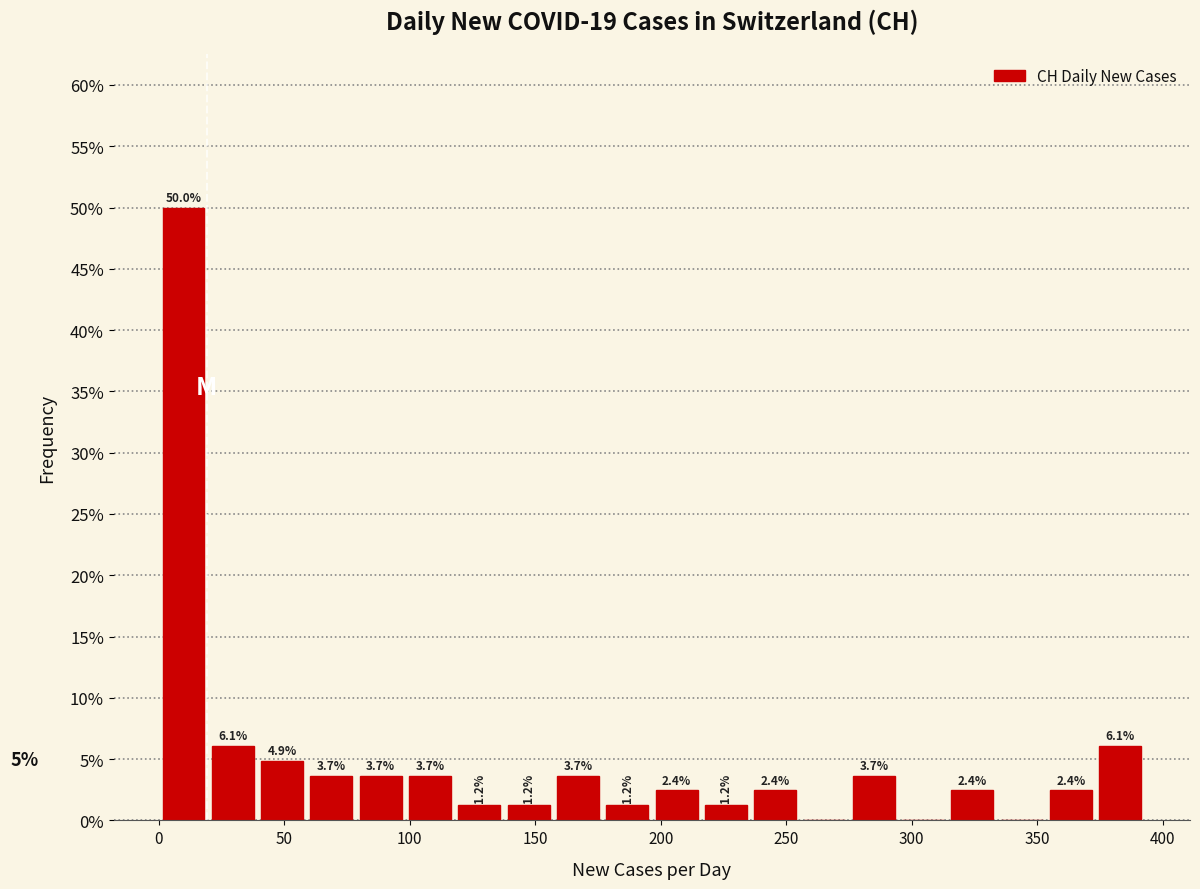

Around what value on the x-axis is the tallest bar? Give the approximate position of its centre, as read against the axis.

10